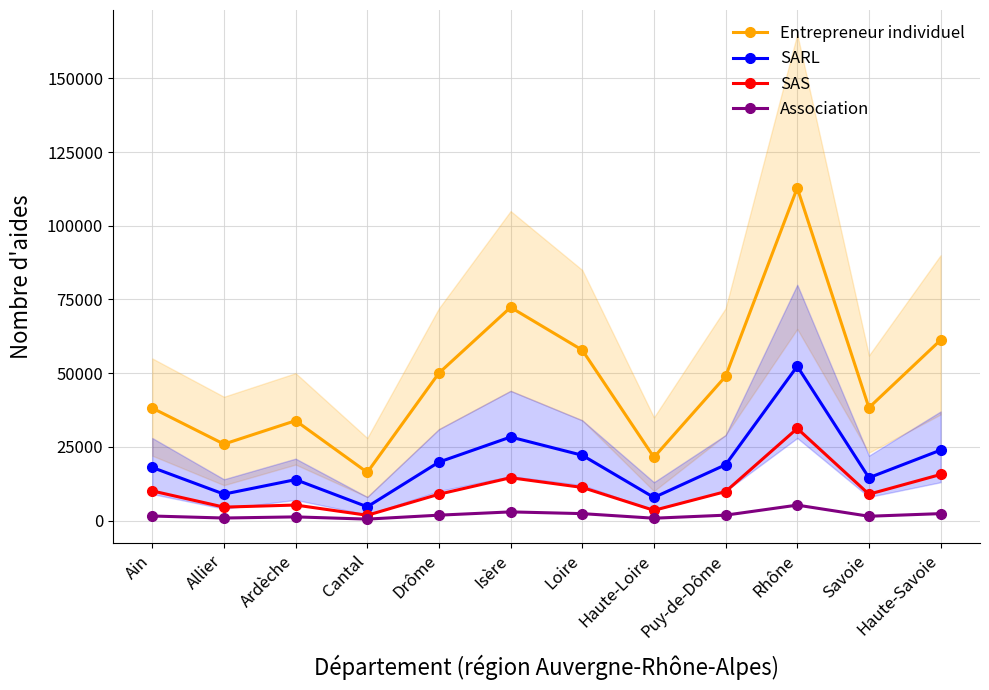

What is the difference between the highest and lowest values at Rhône?

107613